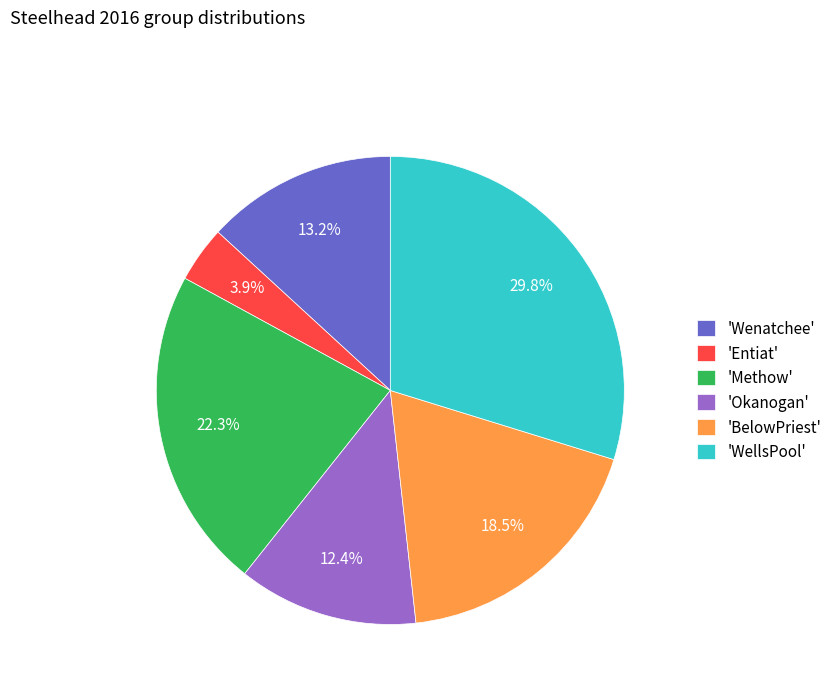

Which category has the smallest portion of the pie?

'Entiat'